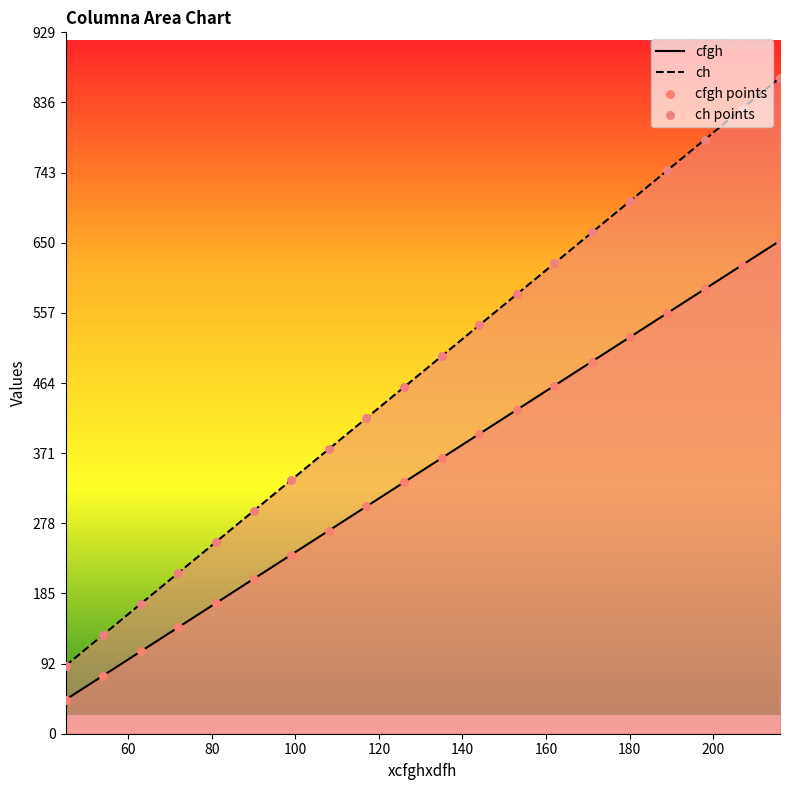

At how many categories does at least one series exceed 800?

2